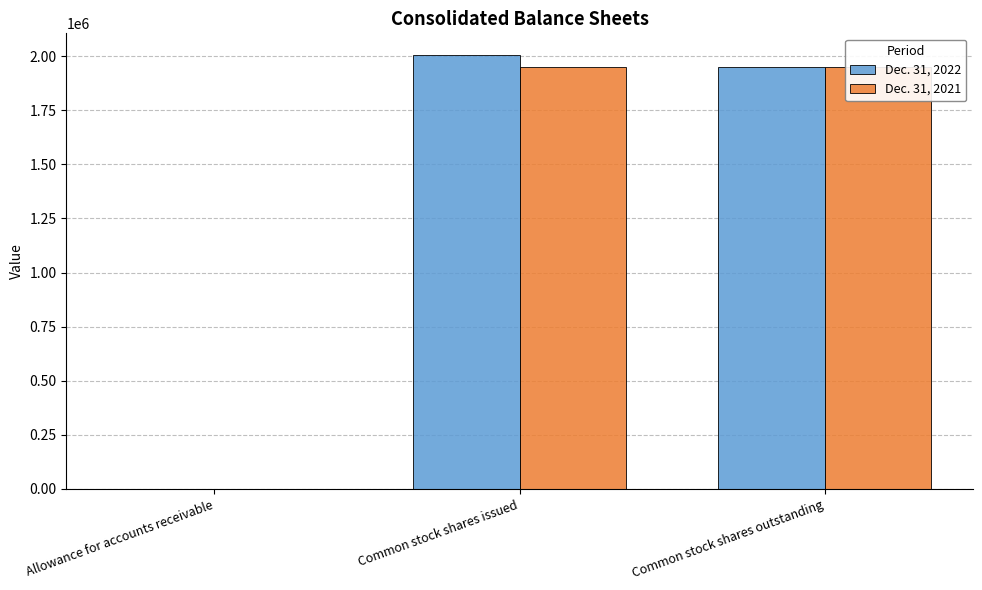

At which category is the sum across all series the highest?

Common stock shares issued